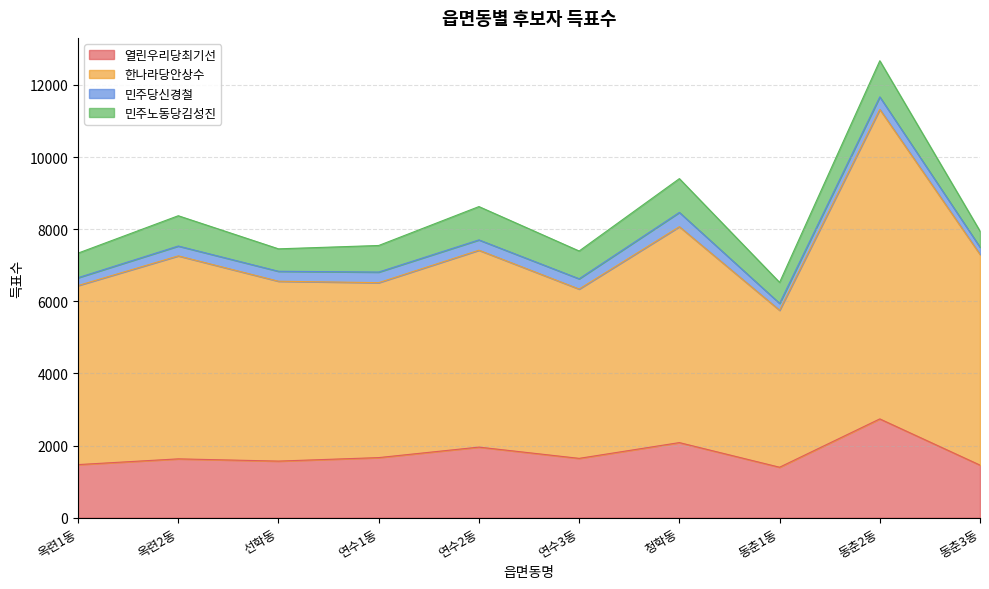

True or false: 열린우리당최기선 and 한나라당안상수 intersect in this chart.

False